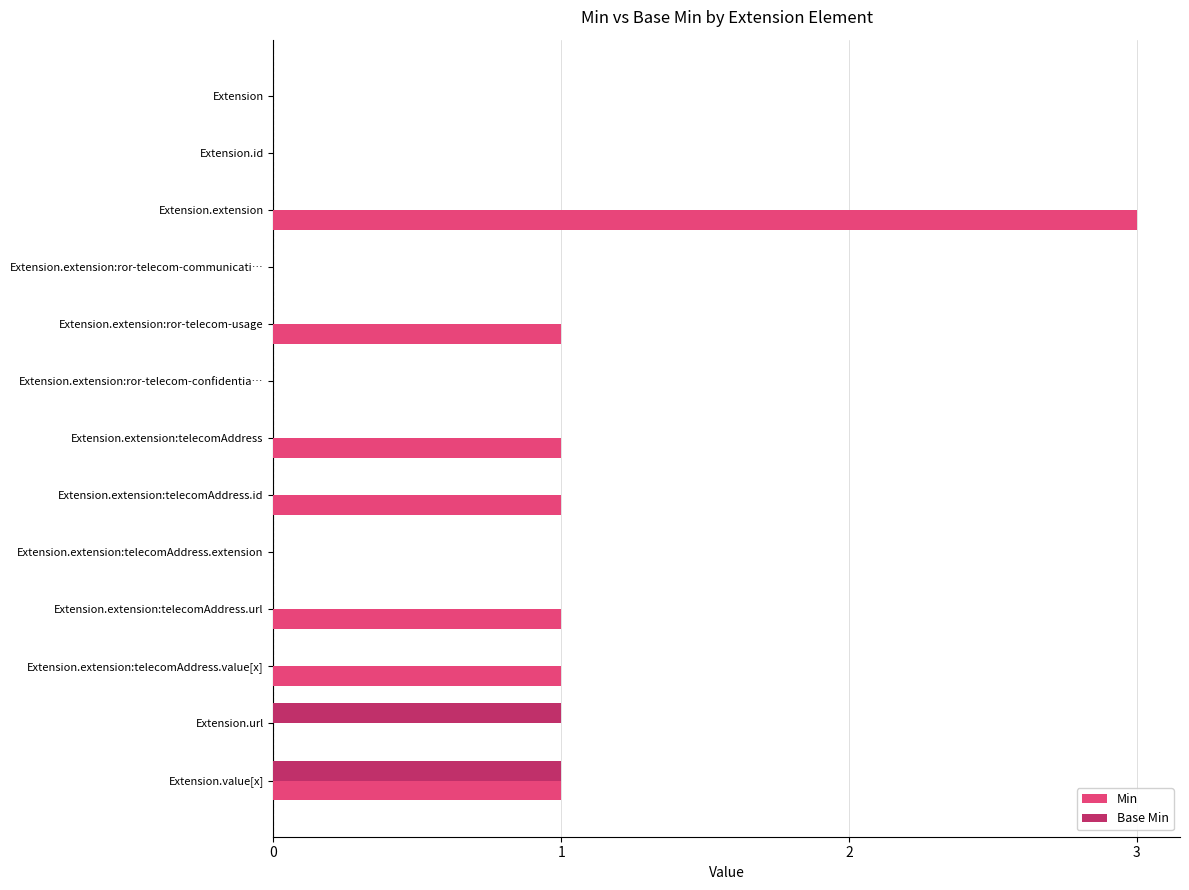

The Base Min series shows 1 at Extension.url. True or false?

True